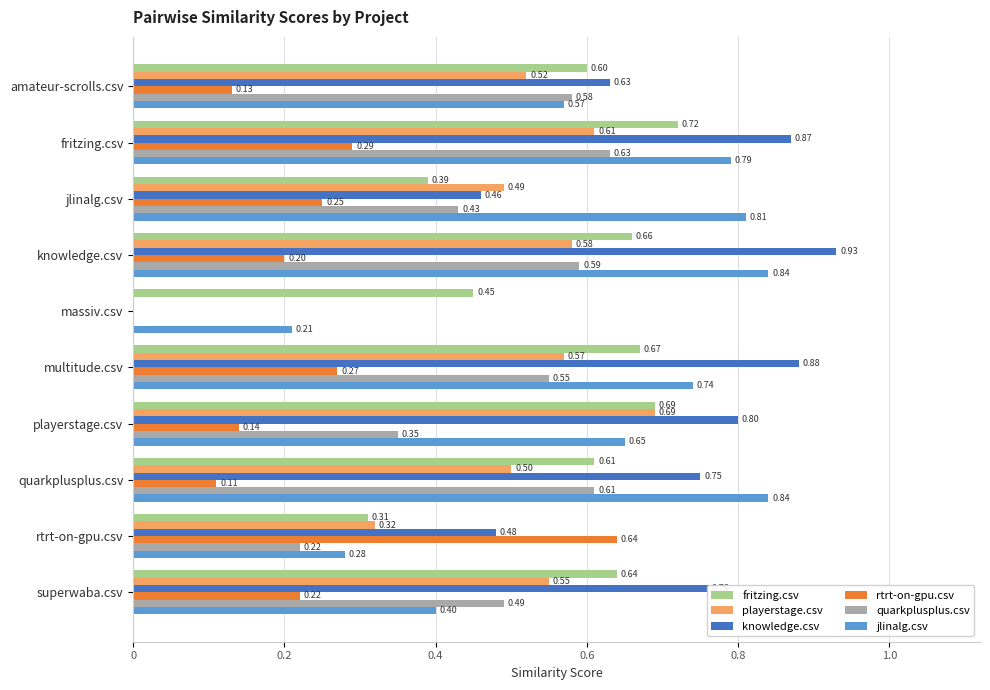

At which category does the chart reach its peak across all series?

knowledge.csv